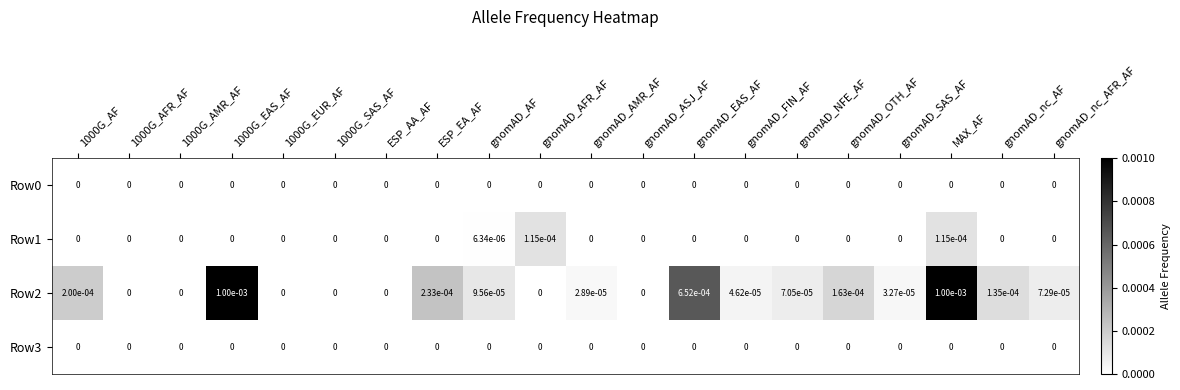

At which category is the sum across all series the highest?

MAX_AF